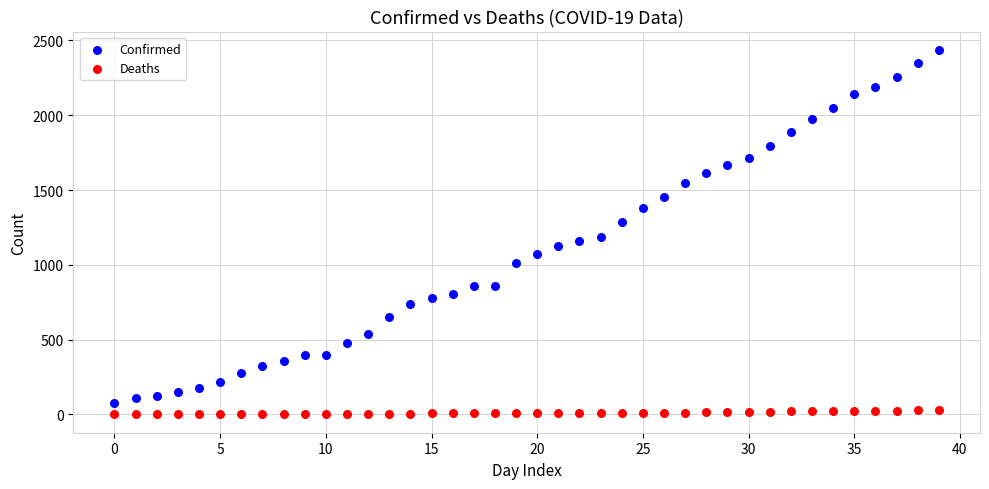

Which series has the widest spread of Y values?

Confirmed